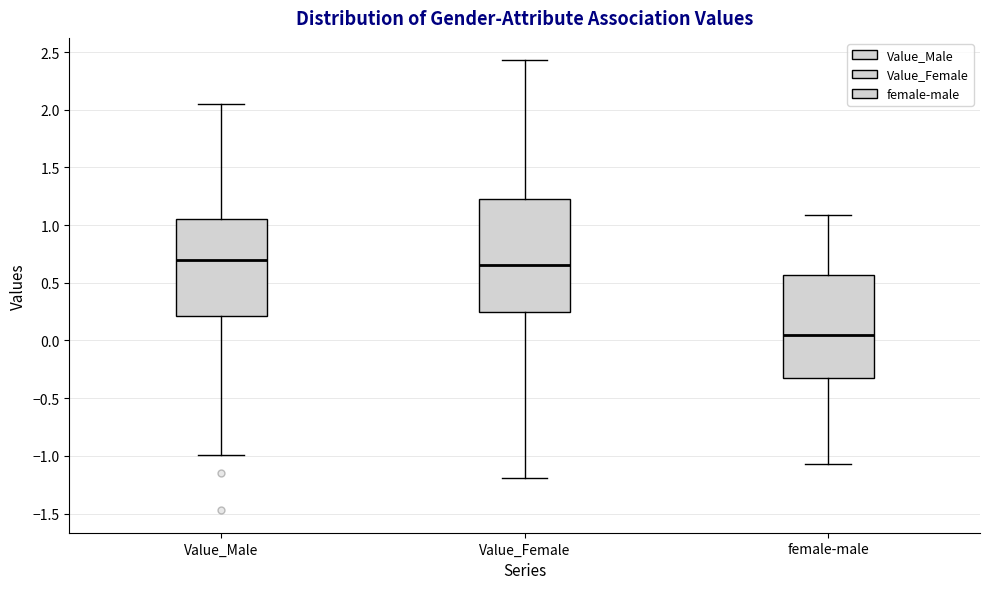

Reading left to right, transcribe this box plot: for each box, give where its median line is, the range the box spans, and where its two whiskers end, as read against the y-axis. The values are not printed on the chart, so give them approximately, as read against the axis.

Value_Male: median 0.70, box 0.20 to 1.05, whiskers -1.00 to 2.05
Value_Female: median 0.65, box 0.25 to 1.20, whiskers -1.20 to 2.45
female-male: median 0.05, box -0.30 to 0.55, whiskers -1.05 to 1.10